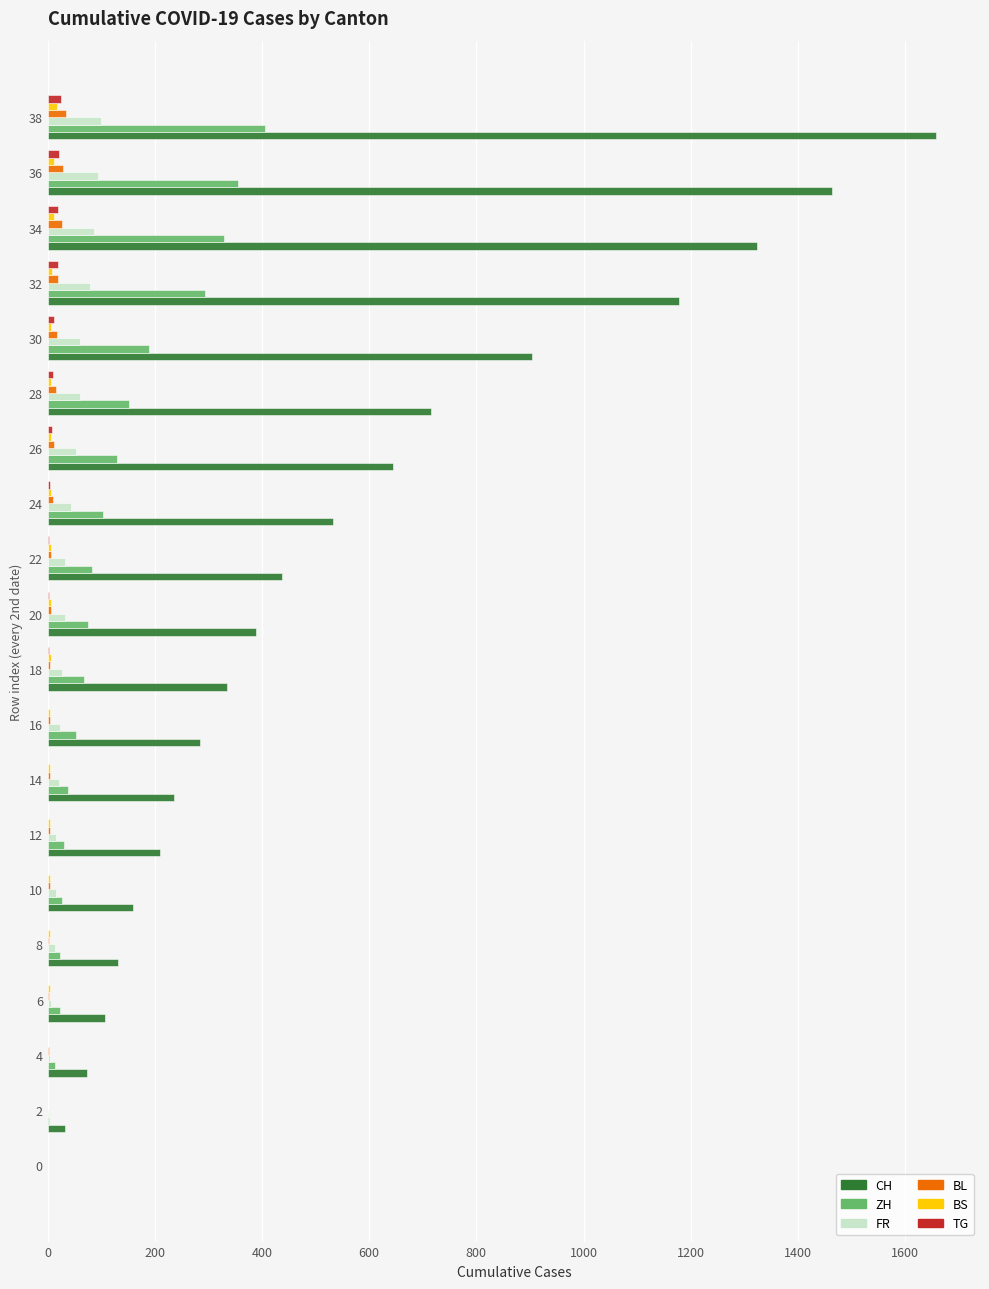

At which category is the sum across all series the highest?

38